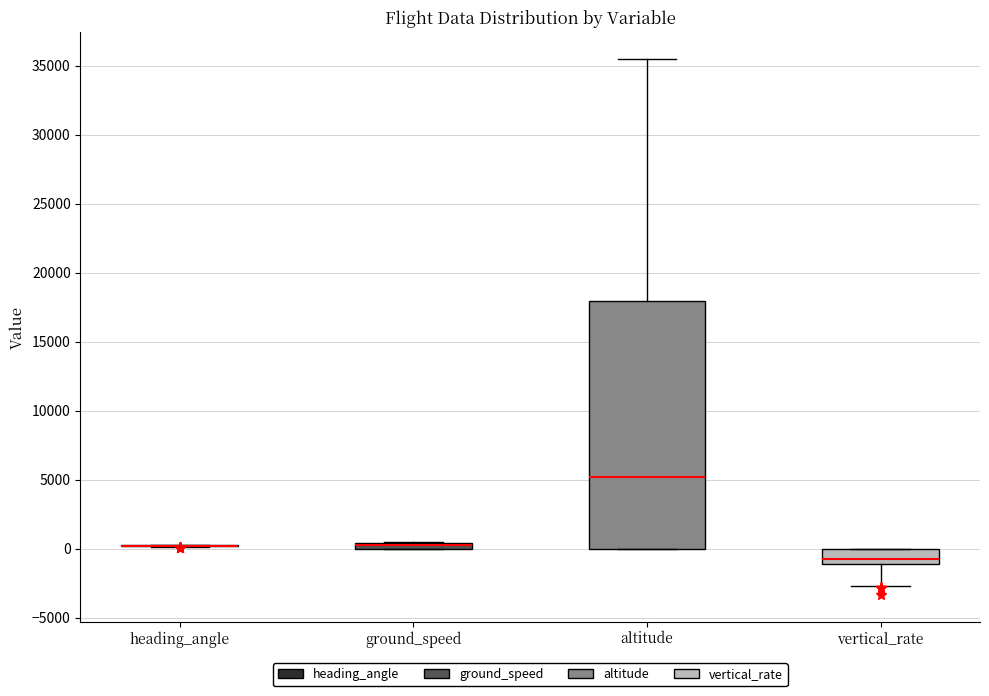

Comparing the boxes themselves (not the whiskers), which one is the tallest?

altitude